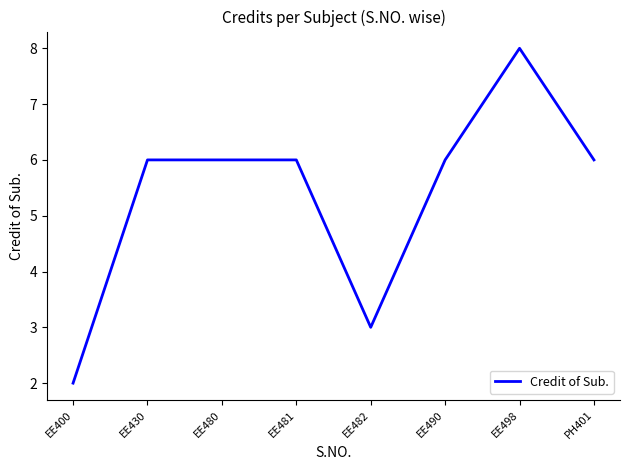

What position from the right is EE430?

7